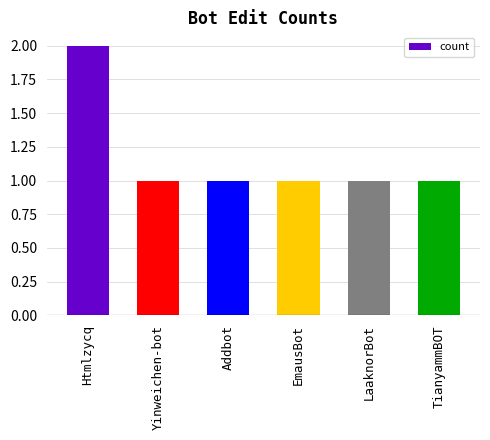

Approximately how many times larger is the value at EmausBot compared to Addbot?

1.0